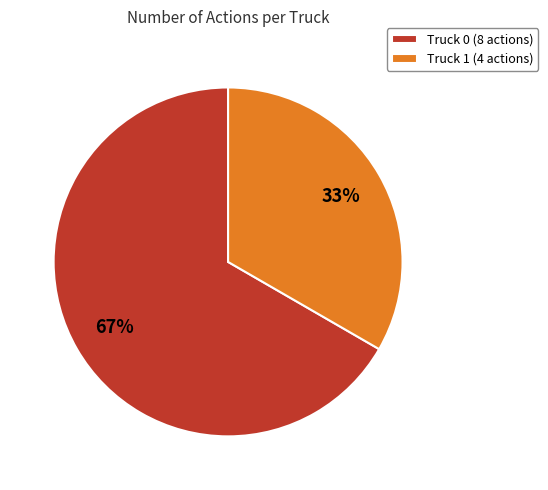

Which category has the biggest portion of the pie?

Truck 0